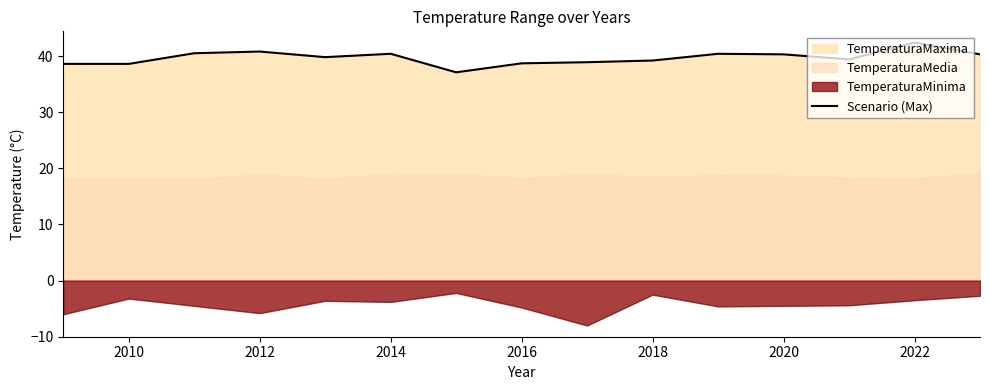

What is the lowest value of the Scenario (Max) series?

37.1